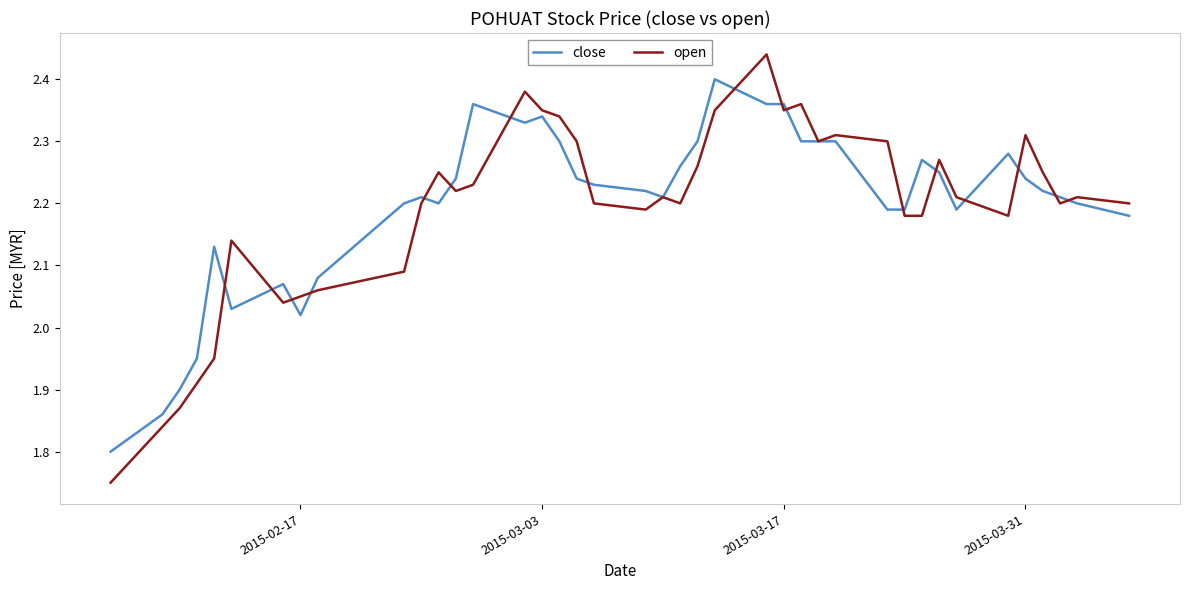

Which series has the widest spread of values?

open